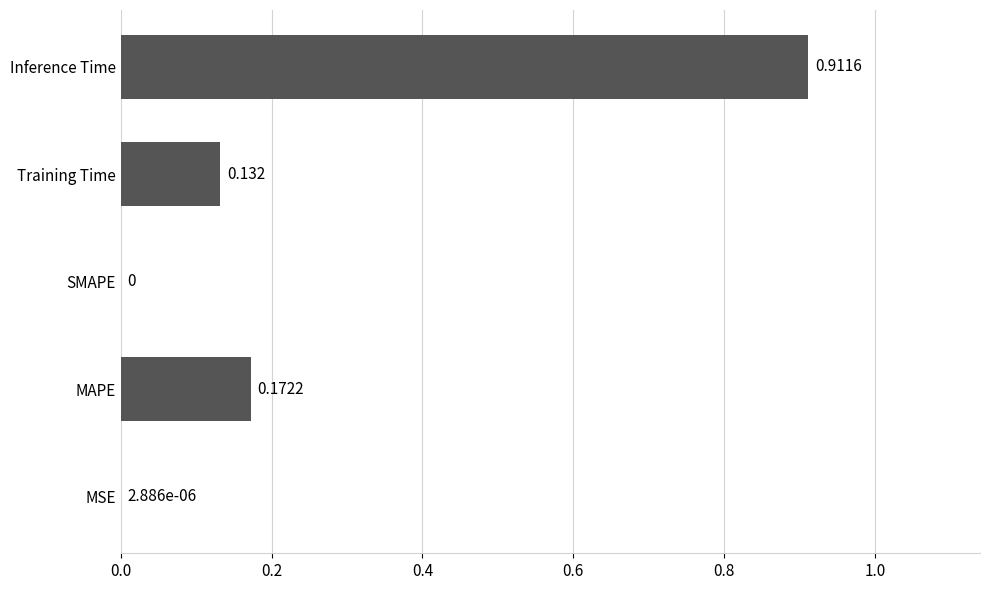

At which category does the chart reach its peak across all series?

Inference Time